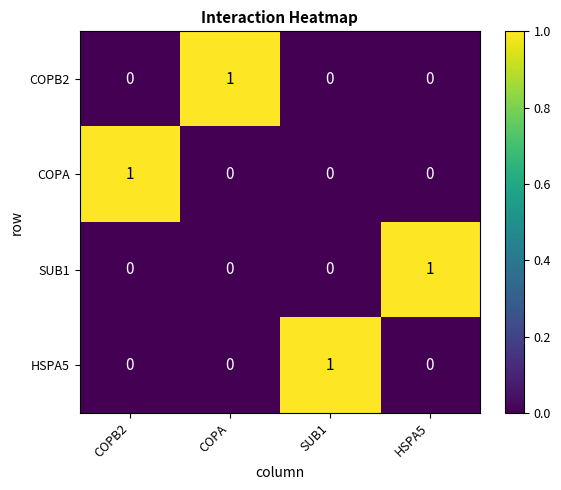

Count the COPB2 values in the range 0 to 1.

4